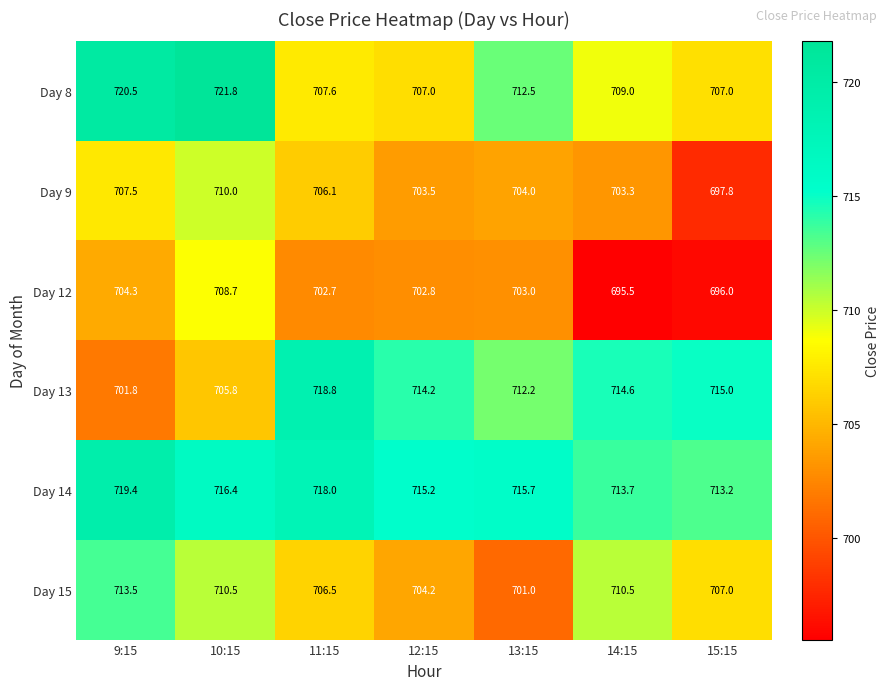

At which category does the chart reach its minimum across all series?

14:15